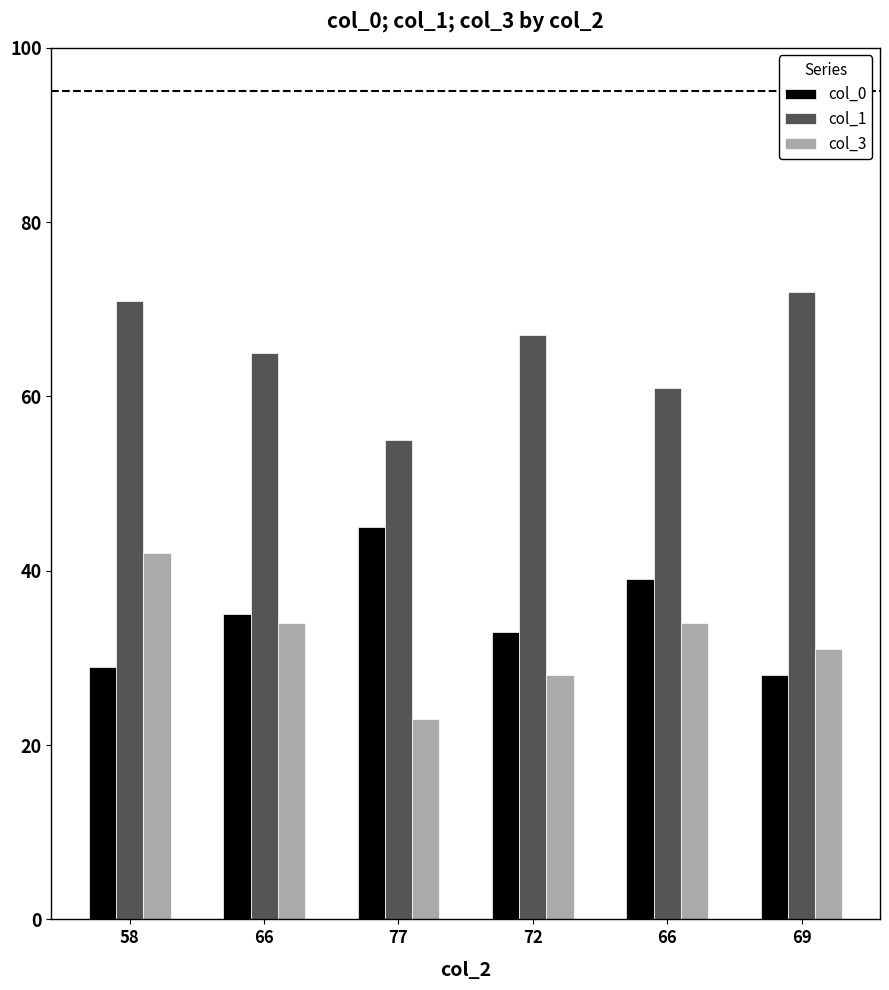

How many categories are shown in the chart?

6